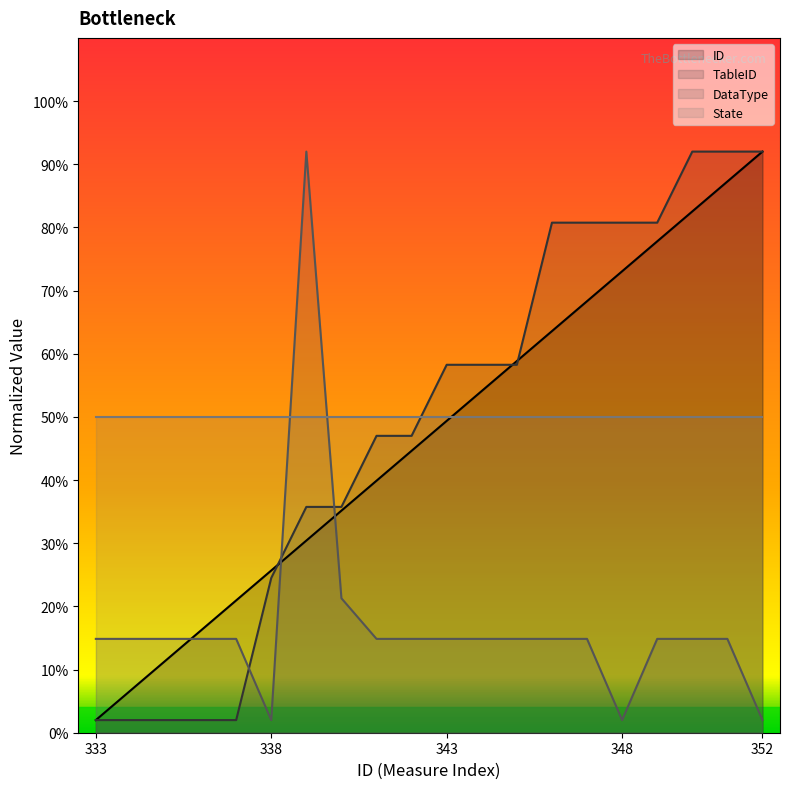

What is the minimum value for TableID?

2.0